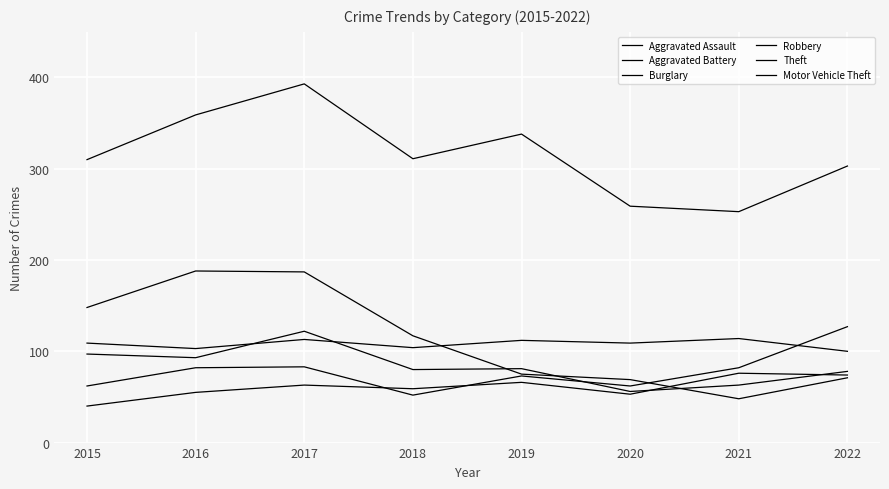

Reading left to right, transcribe all the data shown in this chart.

Aggravated Assault: 40	55	63	59	66	53	76	74
Aggravated Battery: 109	103	113	104	112	109	114	100
Burglary: 148	188	187	117	75	69	48	71
Robbery: 97	93	122	80	81	56	63	78
Theft: 310	359	393	311	338	259	253	303
Motor Vehicle Theft: 62	82	83	52	73	62	82	127